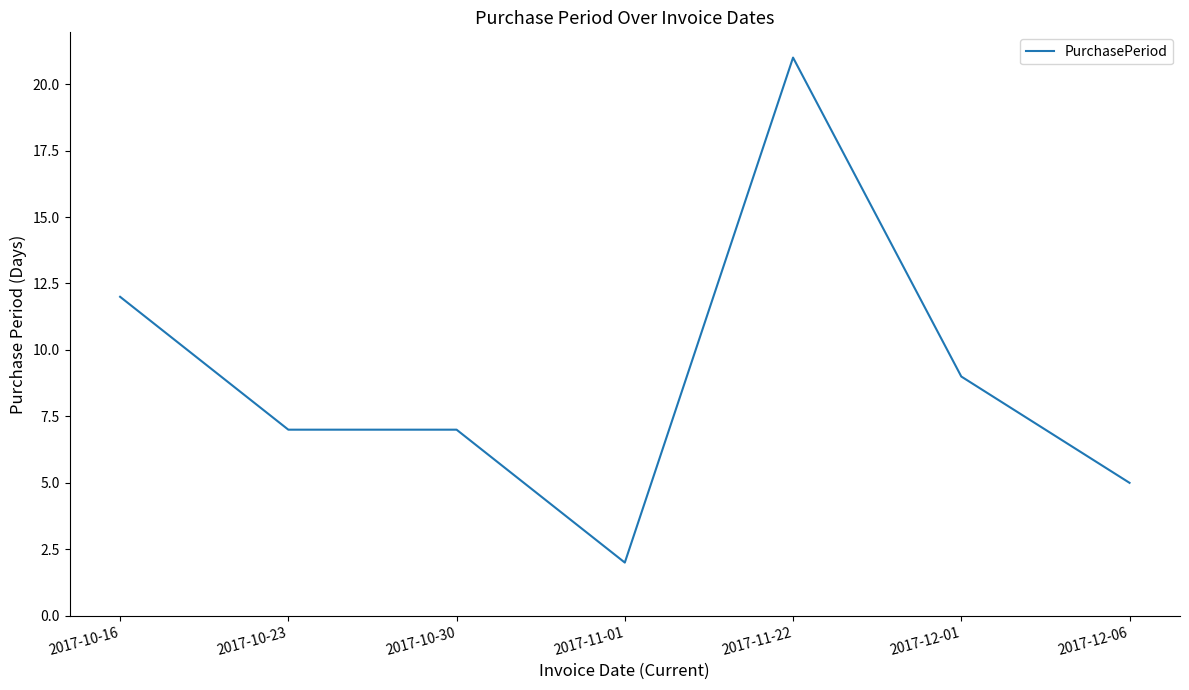

What is the maximum value shown in the chart?

21